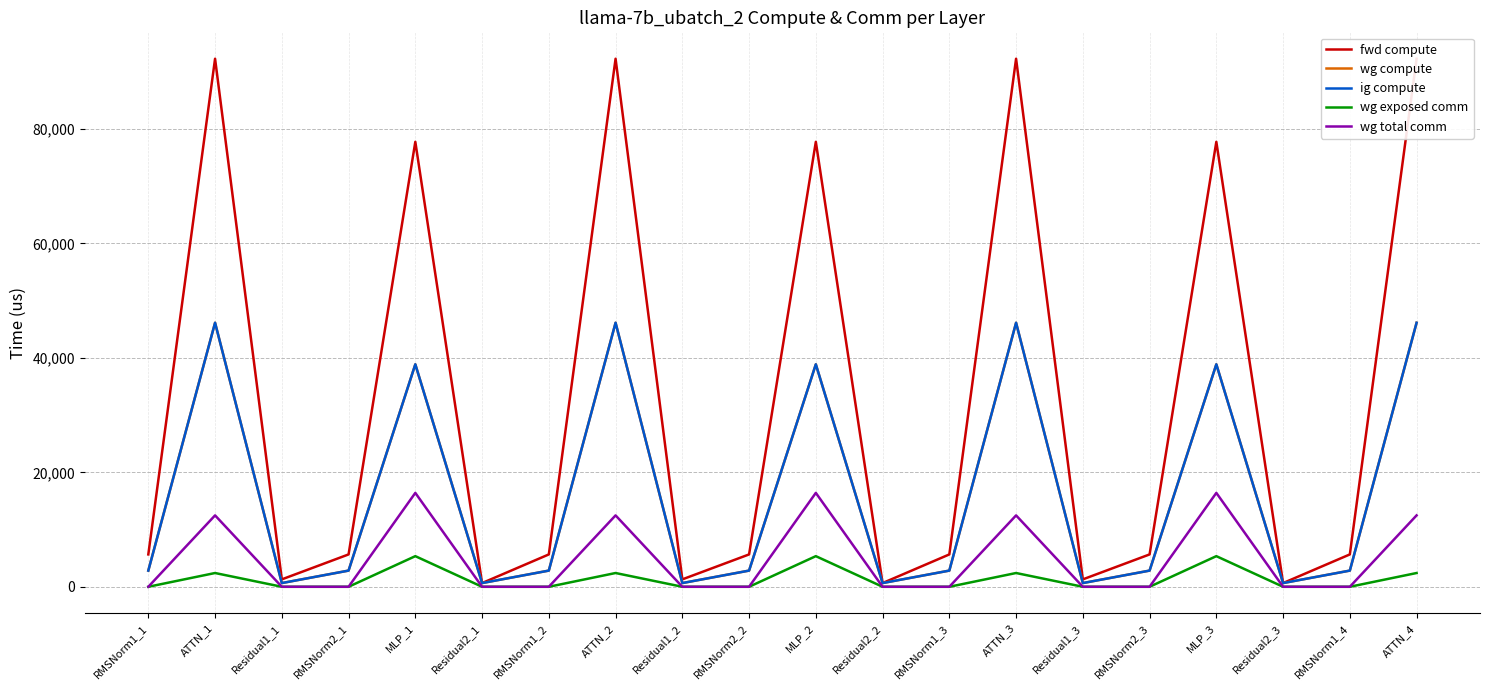

How many data points does each series have?

20